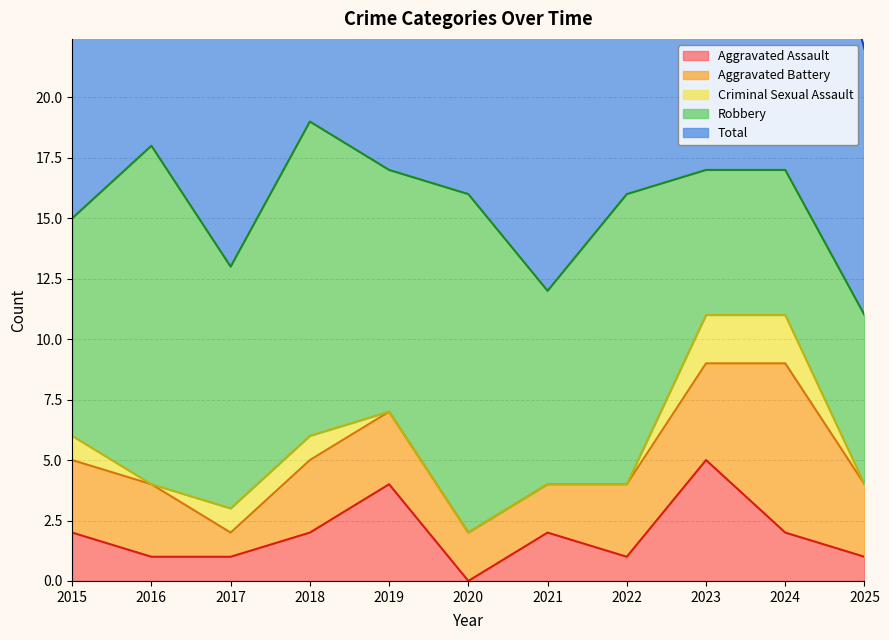

Reading right to left, transcribe all the data shown in this chart.

Aggravated Assault: 2025=1	2024=2	2023=5	2022=1	2021=2	2020=0	2019=4	2018=2	2017=1	2016=1	2015=2
Aggravated Battery: 2025=3	2024=7	2023=4	2022=3	2021=2	2020=2	2019=3	2018=3	2017=1	2016=3	2015=3
Criminal Sexual Assault: 2025=0	2024=2	2023=2	2022=0	2021=0	2020=0	2019=0	2018=1	2017=1	2016=0	2015=1
Robbery: 2025=7	2024=6	2023=6	2022=12	2021=8	2020=14	2019=10	2018=13	2017=10	2016=14	2015=9
Total: 2025=11	2024=17	2023=17	2022=16	2021=12	2020=16	2019=17	2018=19	2017=13	2016=18	2015=15